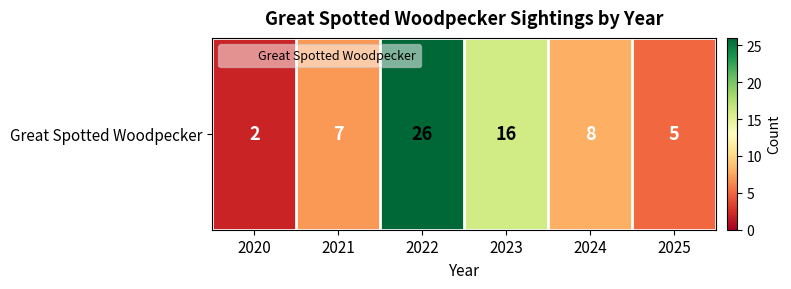

Approximately how many times larger is the value at 2022 compared to 2025?

5.2